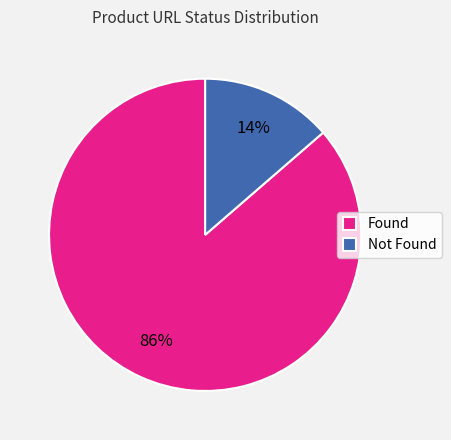

Do Not Found and Found together represent more than half of the pie?

Yes